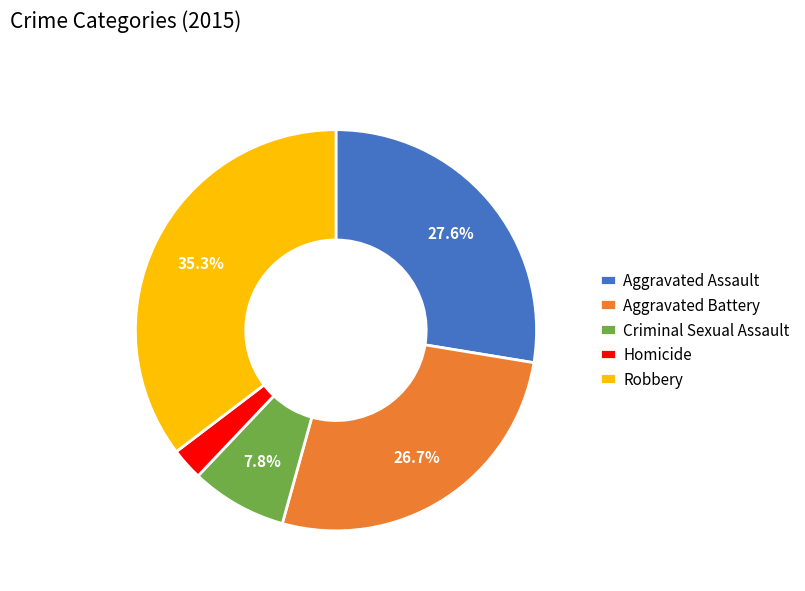

What percentage is the Criminal Sexual Assault slice, to the nearest percent?

8%